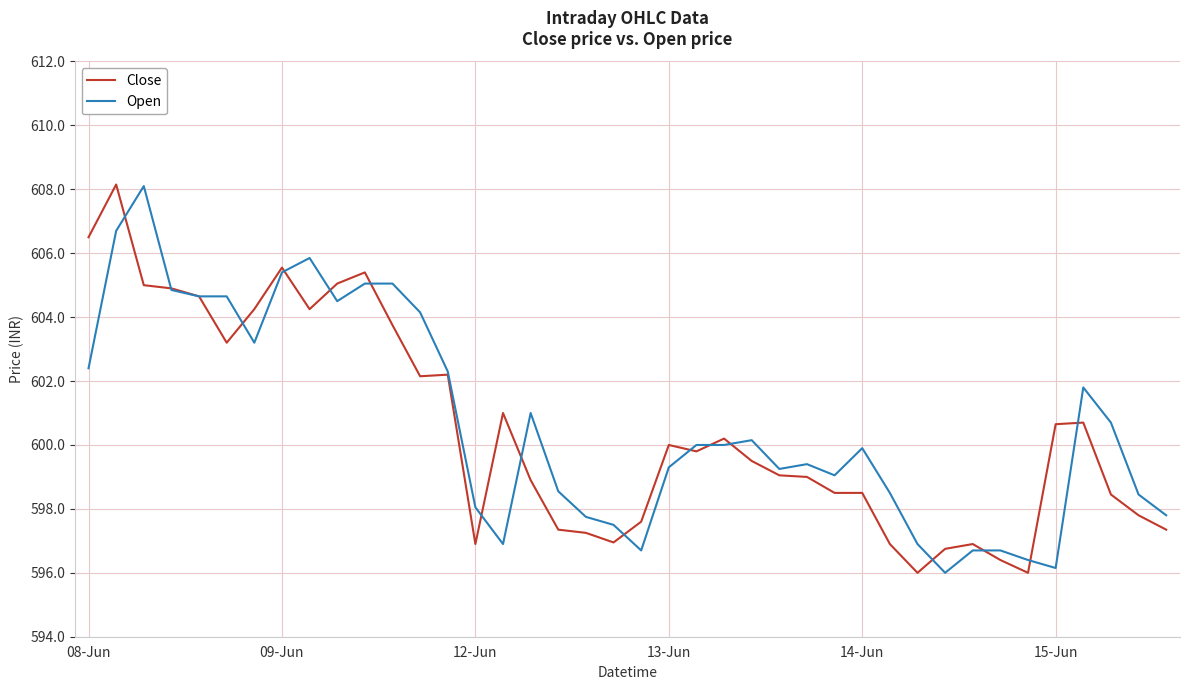

What is the lowest value of the Open series?

596.0